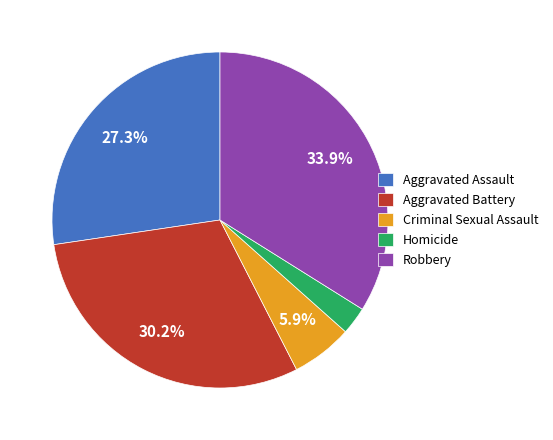

To the nearest percent, what is the difference between the largest and smallest slice percentages?

31%